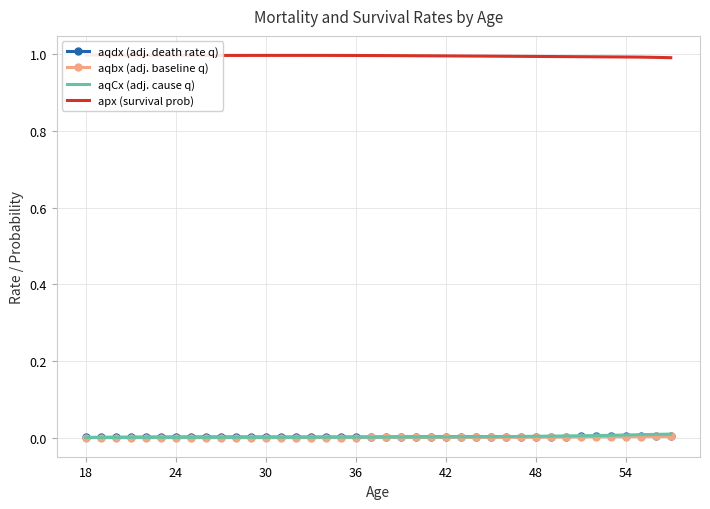

Where is aqCx (adj. cause q) nearest to the value 0?

24